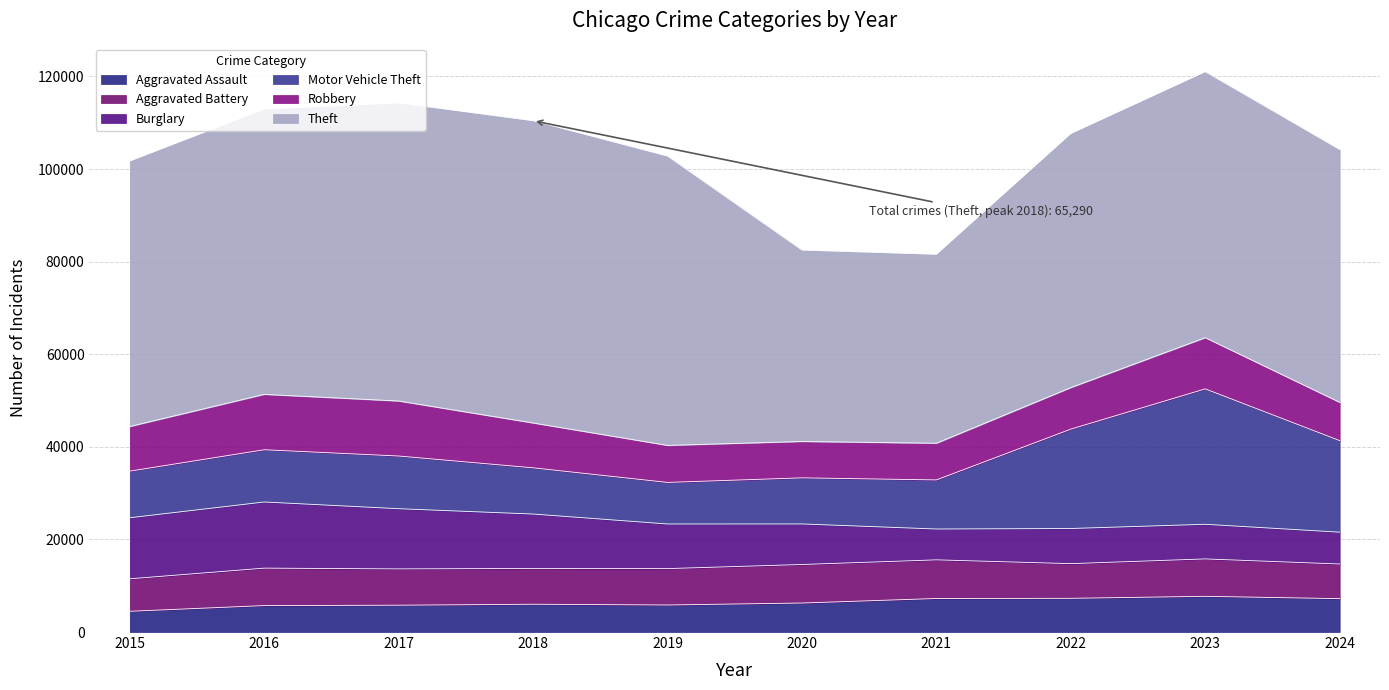

Reading left to right, what are all the values shown in this chart?

Aggravated Assault: 2015=4480	2016=5713	2017=5793	2018=6002	2019=5841	2020=6265	2021=7242	2022=7280	2023=7712	2024=7209
Aggravated Battery: 2015=7019	2016=8086	2017=7845	2018=7735	2019=7858	2020=8321	2021=8347	2022=7491	2023=8078	2024=7483
Burglary: 2015=13184	2016=14289	2017=13001	2018=11747	2019=9638	2020=8758	2021=6662	2022=7592	2023=7481	2024=6876
Motor Vehicle Theft: 2015=10068	2016=11285	2017=11380	2018=9985	2019=8978	2020=9959	2021=10604	2022=21464	2023=29252	2024=19777
Robbery: 2015=9638	2016=11960	2017=11880	2018=9681	2019=7995	2020=7855	2021=7920	2022=8963	2023=11053	2024=8268
Theft: 2015=57351	2016=61623	2017=64386	2018=65290	2019=62495	2020=41343	2021=40816	2022=54887	2023=57461	2024=54609